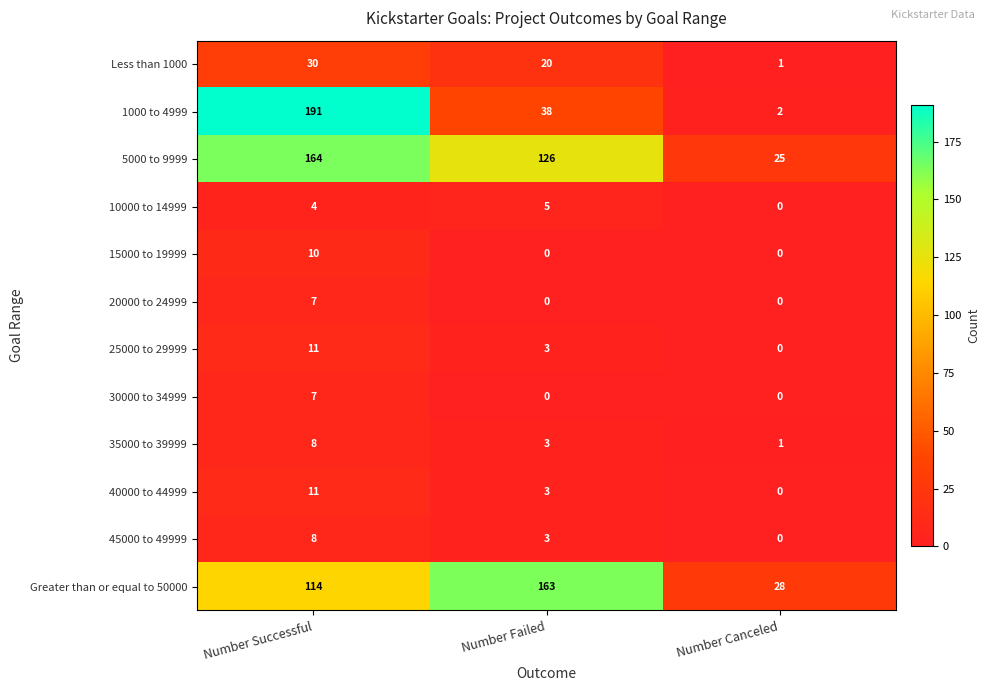

What is the average value of the Less than 1000 series?

17